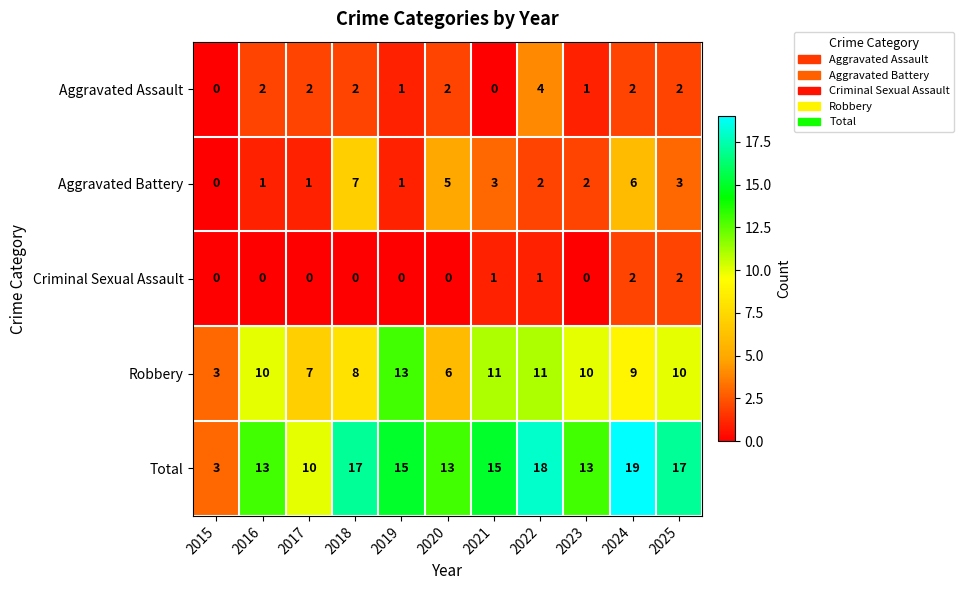

What is the total value across all series at 2017?

20